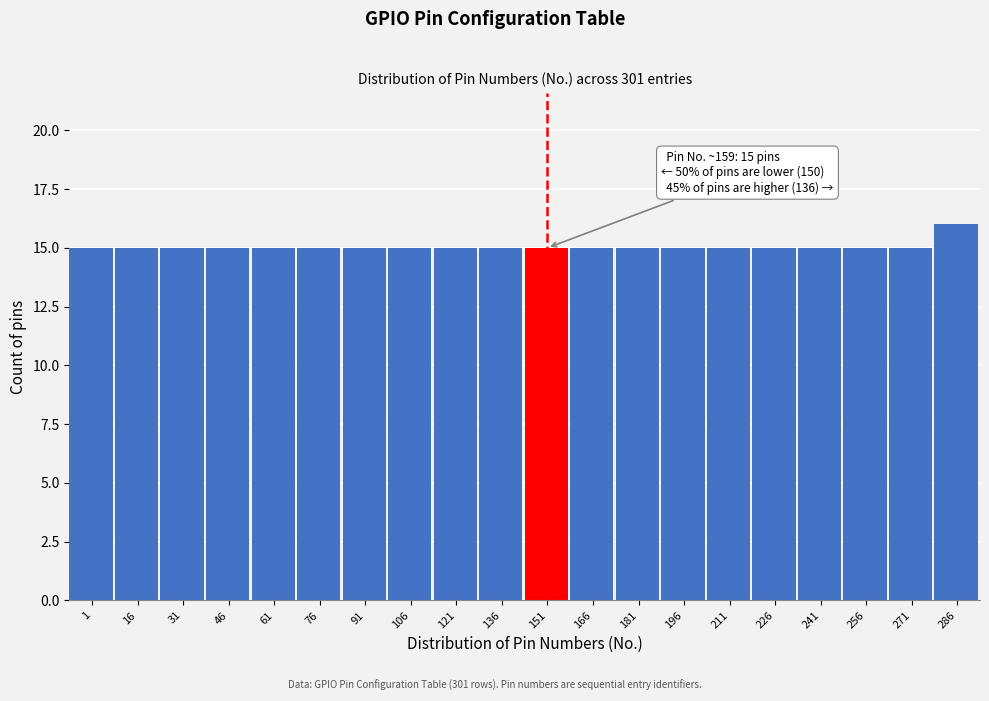

Reading left to right, transcribe all the data shown in this chart.

1=15	16=15	31=15	46=15	61=15	76=15	91=15	106=15	121=15	136=15	151=15	166=15	181=15	196=15	211=15	226=15	241=15	256=15	271=15	286=16